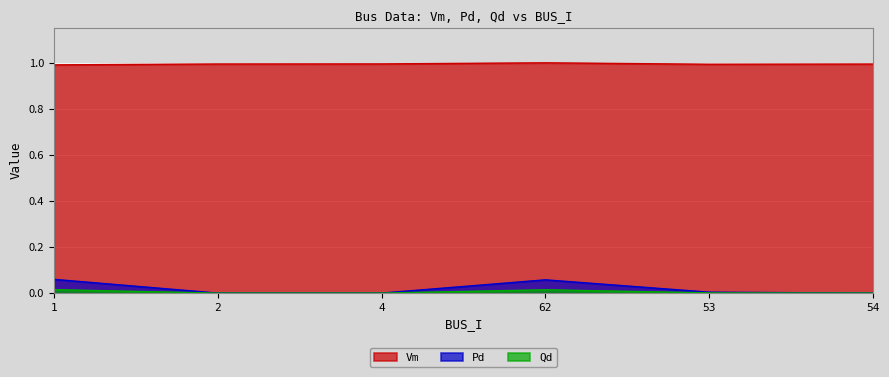

True or false: Vm has a value of 1.0 at 2.

True